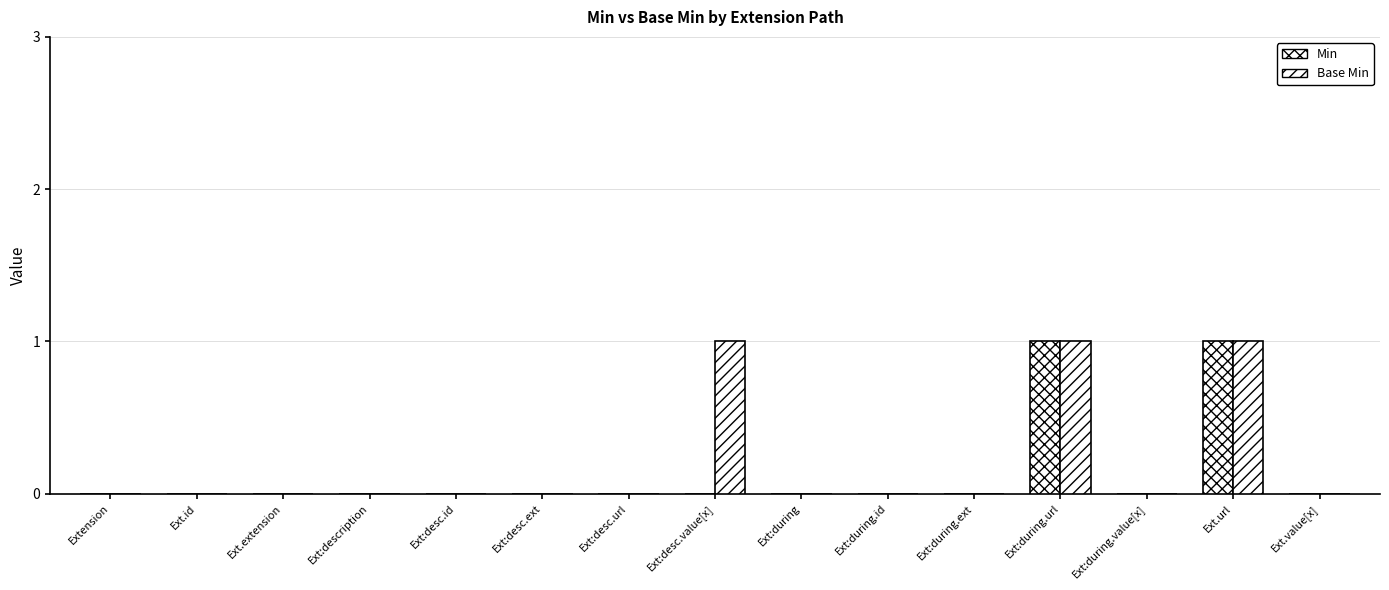

How many categories are shown in the chart?

15